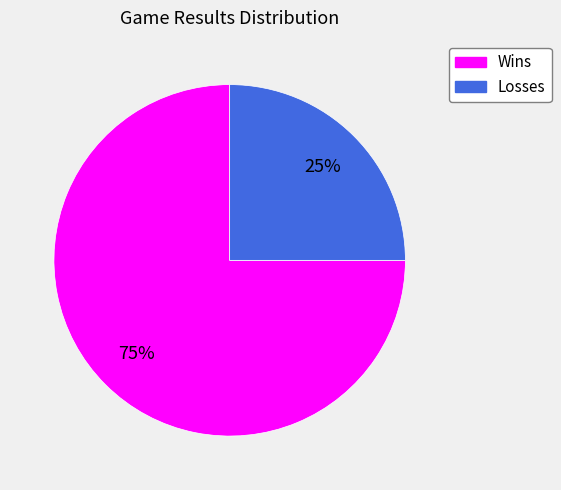

To the nearest percent, what is the average slice percentage?

50%